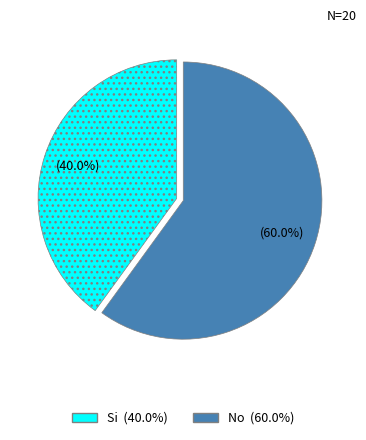

Do No and Si together represent more than half of the pie?

Yes